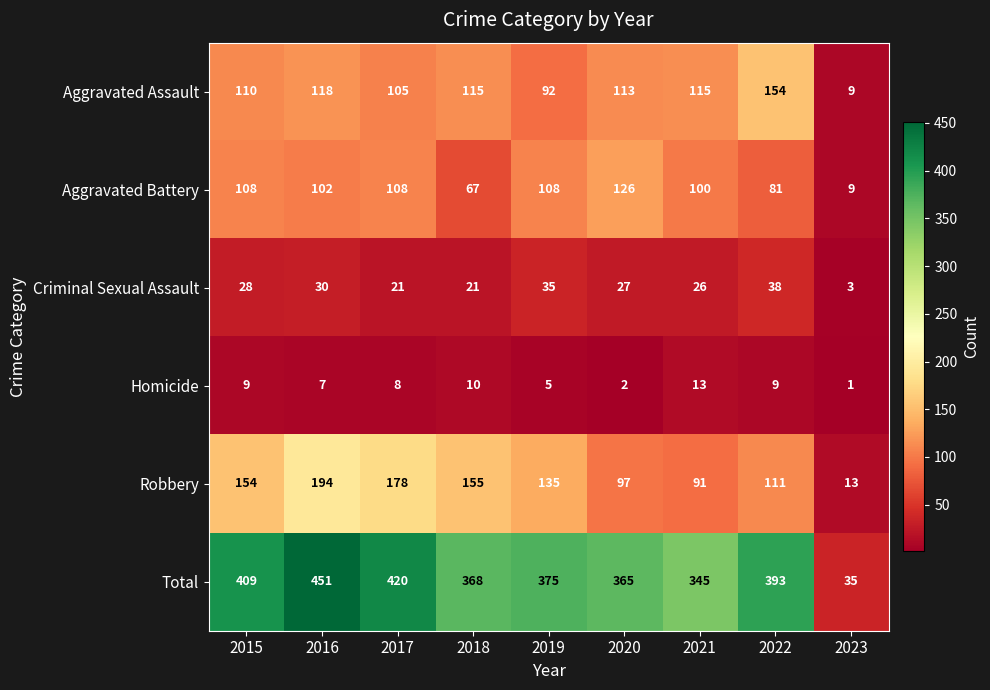

What is the difference between the Aggravated Assault values at 2016 and 2023?

109